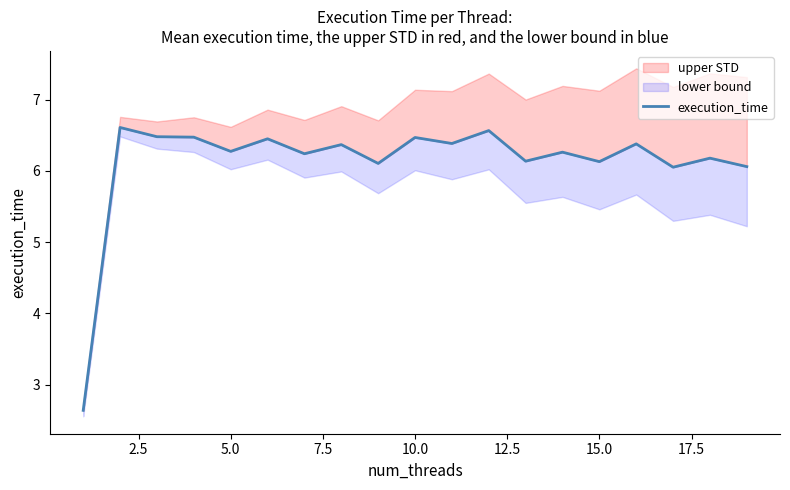

Reading left to right, list all the values displayed in this chart.

2.6	6.6	6.5	6.5	6.3	6.4	6.2	6.4	6.1	6.5	6.4	6.6	6.1	6.3	6.1	6.4	6.0	6.2	6.1